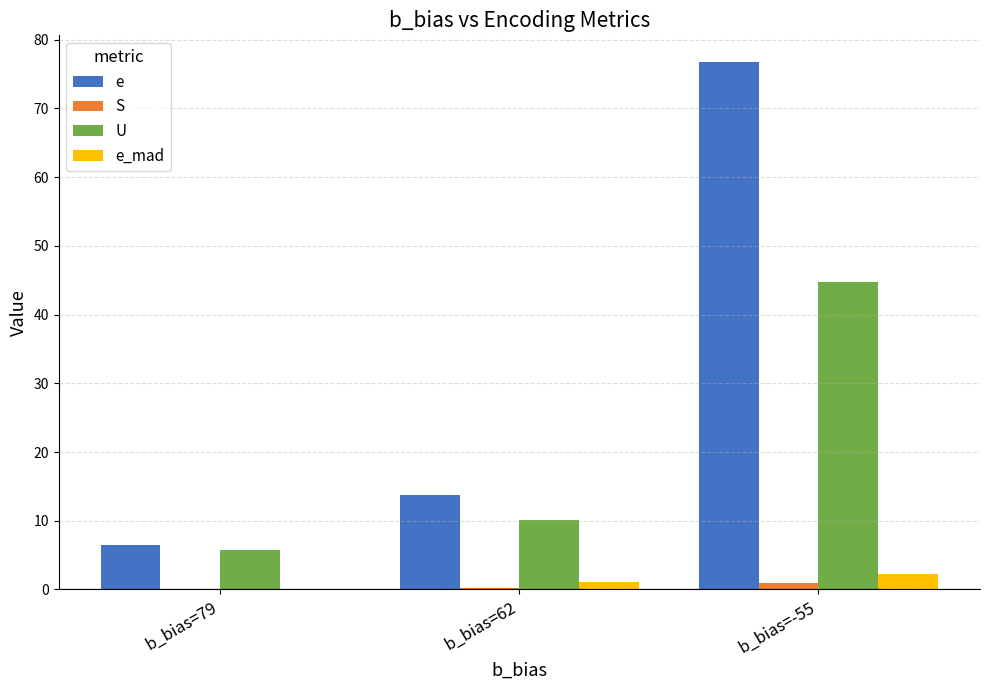

At which category does the chart reach its peak across all series?

b_bias=-55